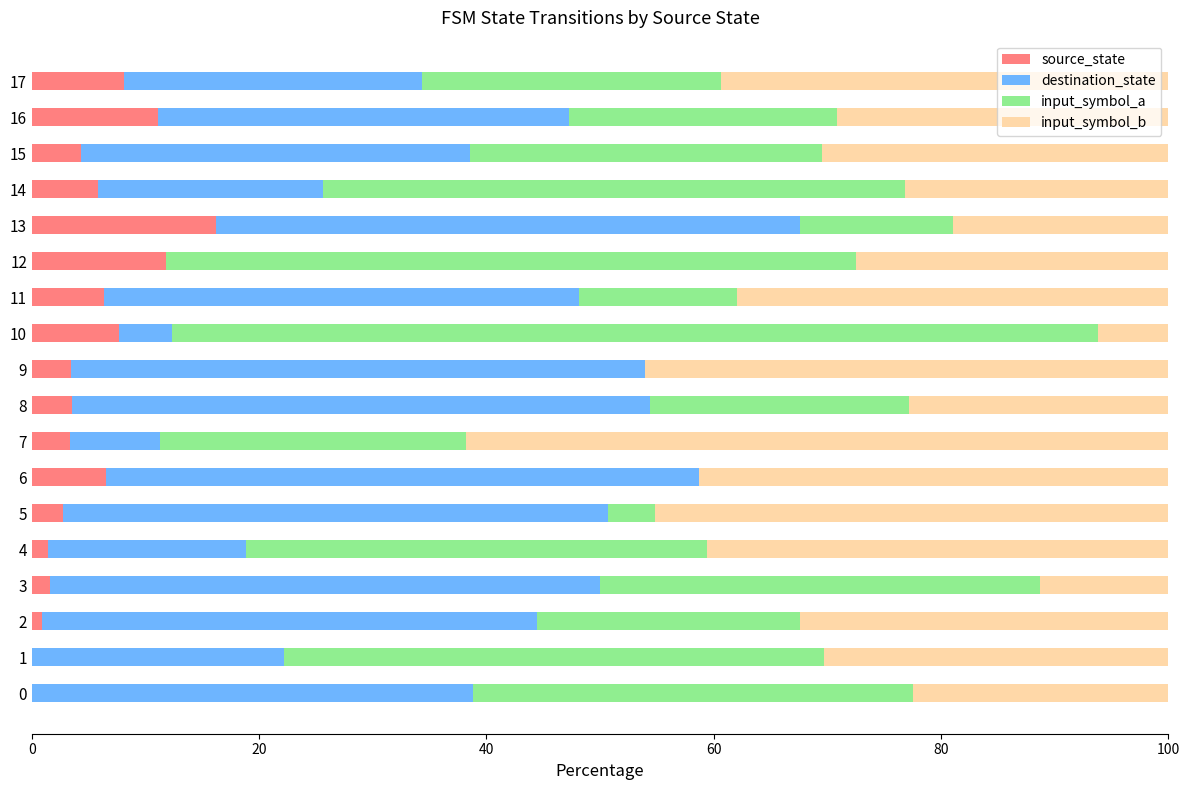

What is the total value across all series at 7?

100.0